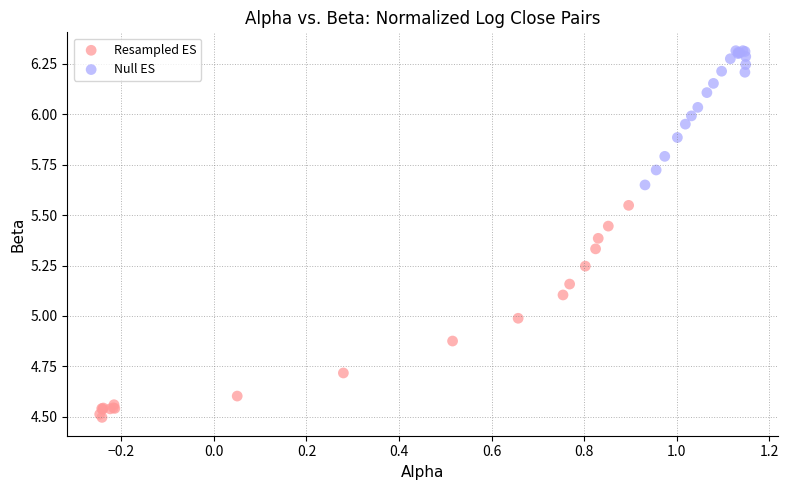

Which series has the widest spread of Y values?

Resampled ES